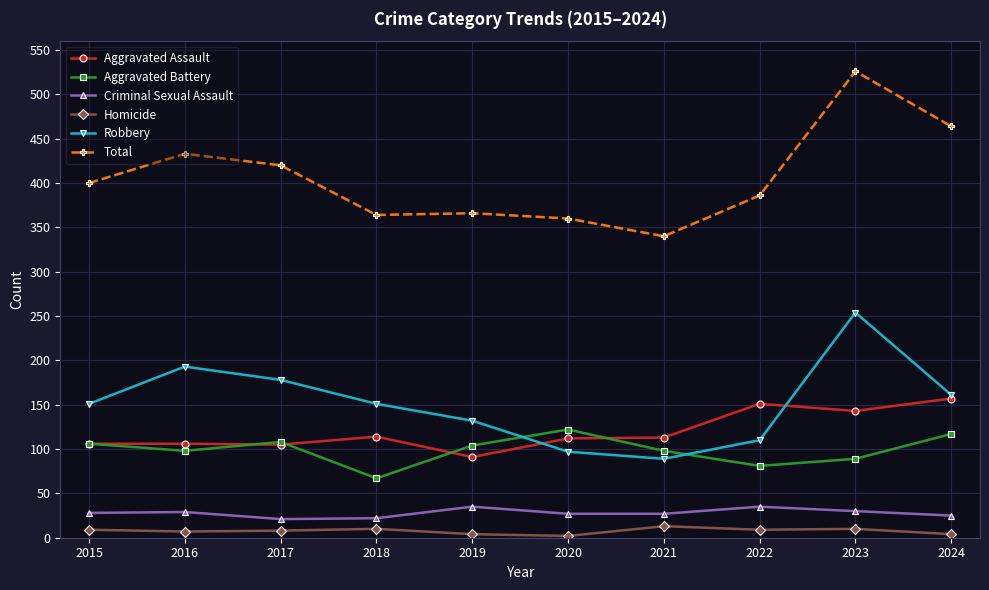

After their last crossing, which series has the higher values: Aggravated Battery or Robbery?

Robbery